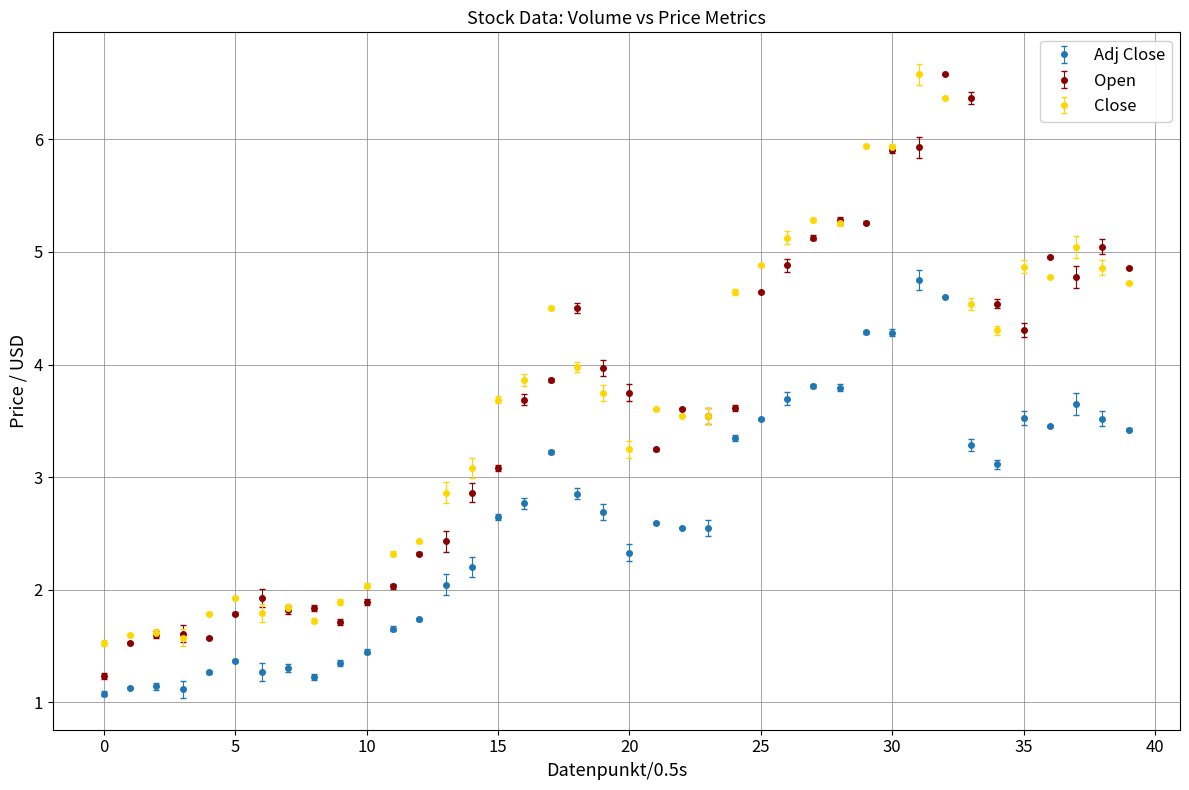

Which series has the widest spread of values?

Open